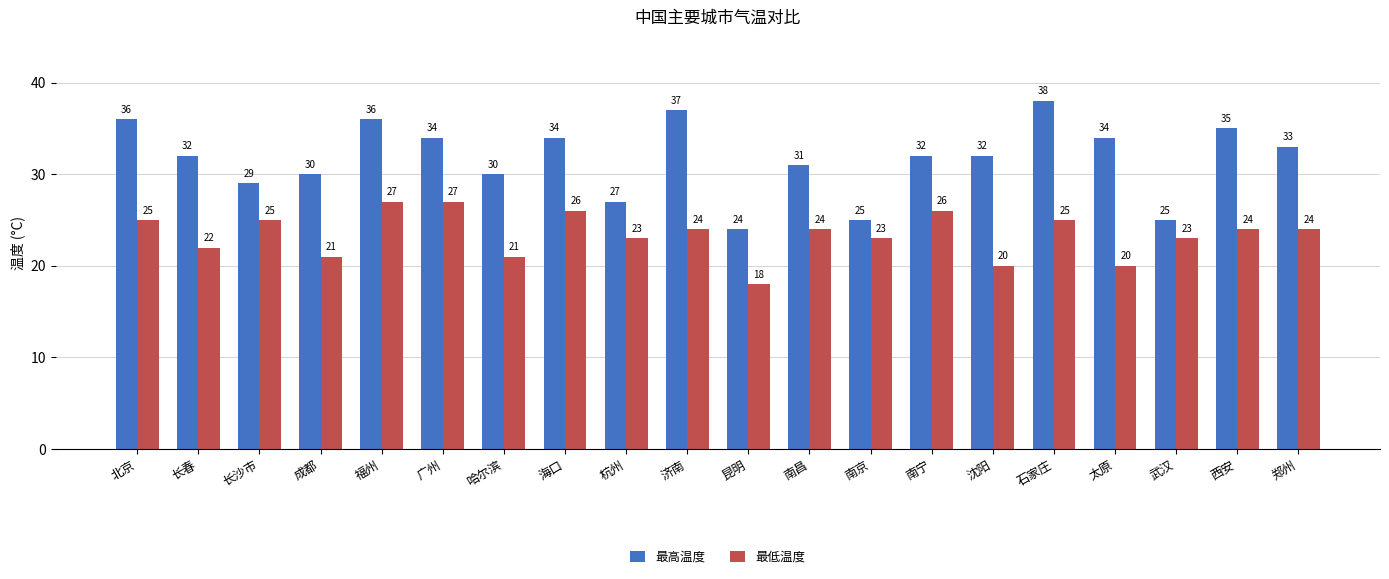

What is the label of the 5th bar from the right?

石家庄